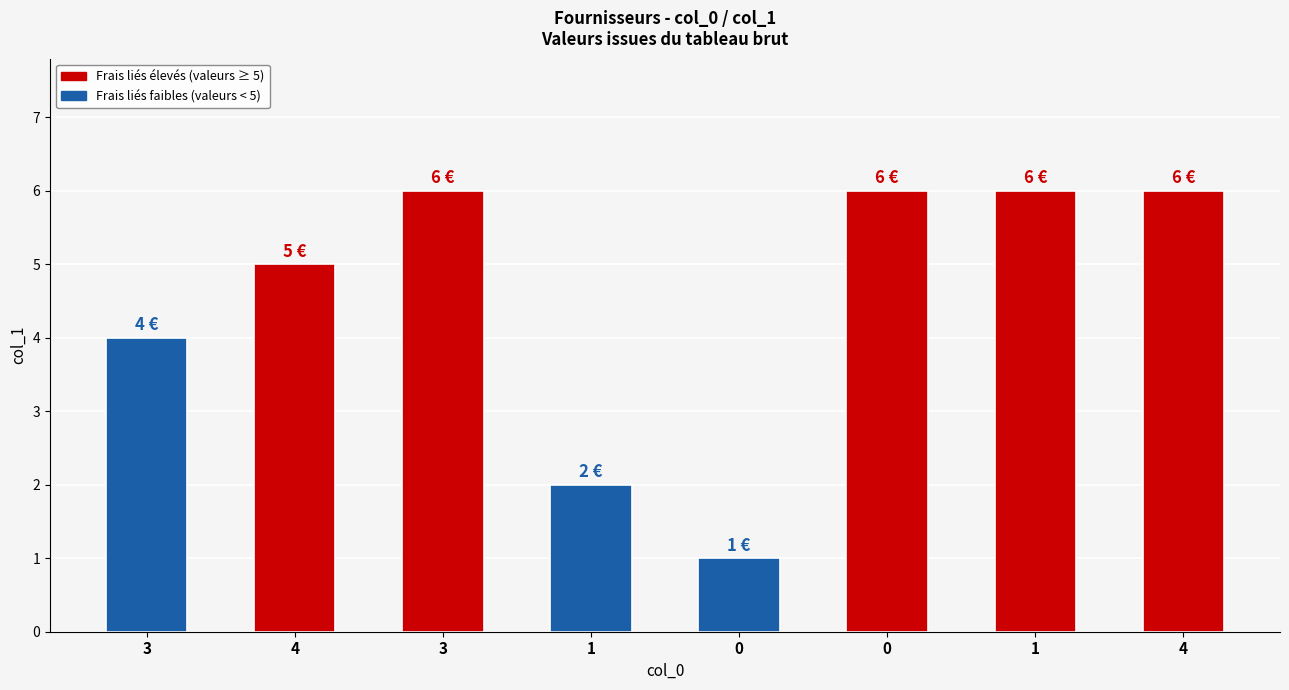

Does the chart contain any negative values?

No